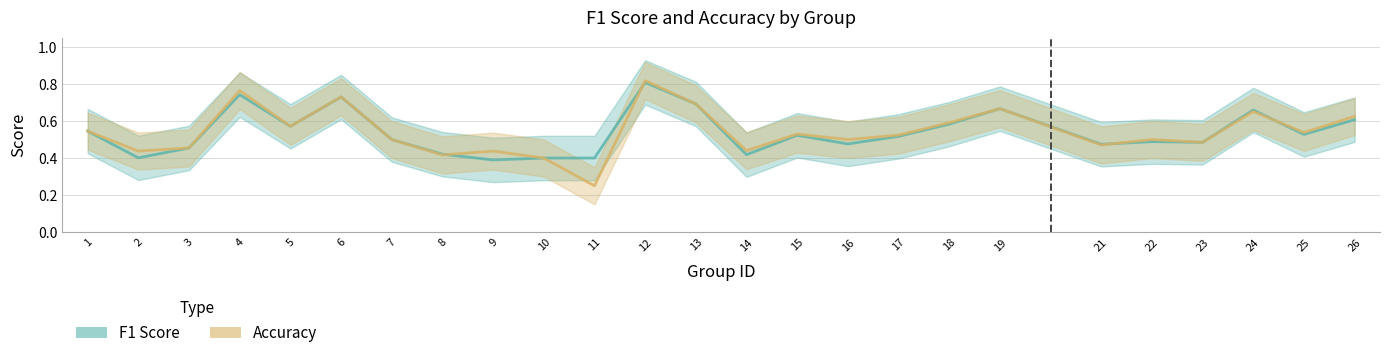

At how many categories does at least one series exceed 0?

25